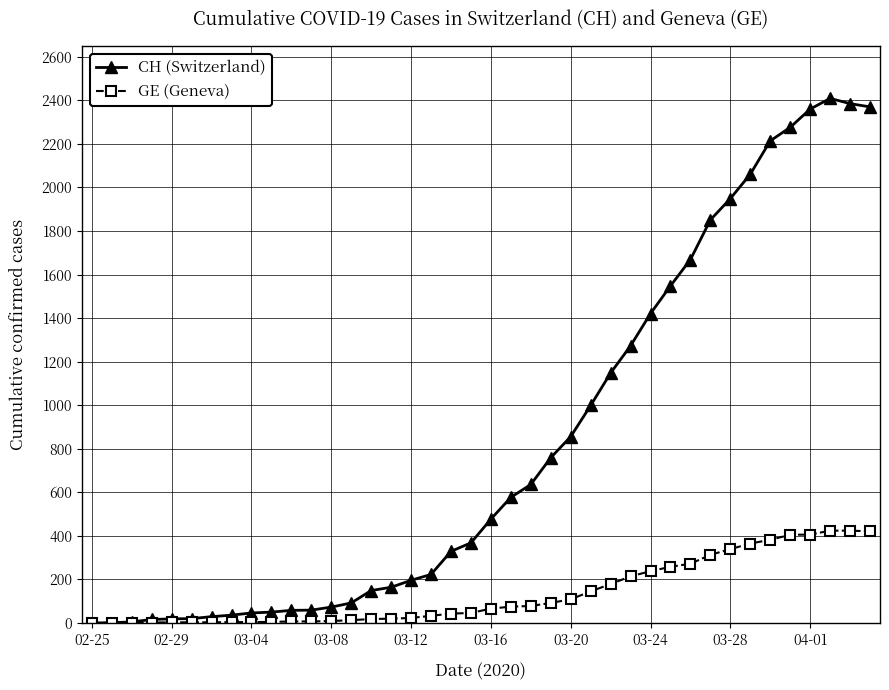

Which series has the widest spread of values?

CH (Switzerland)